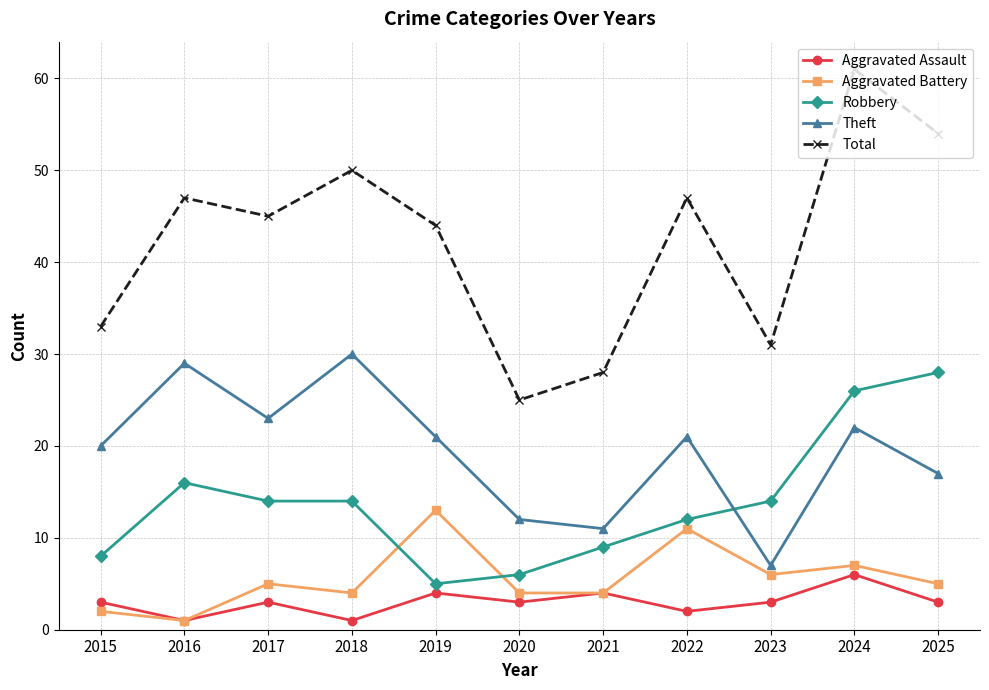

Is this an area chart (filled region under the line)?

No